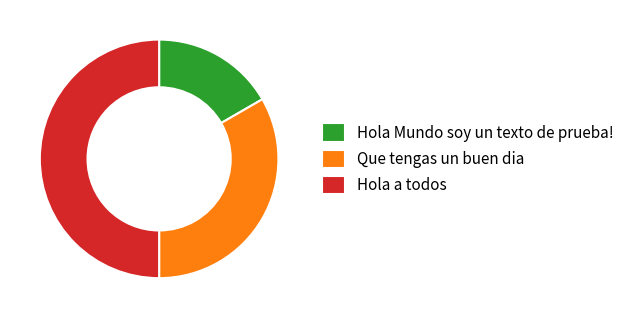

Between Hola a todos and Que tengas un buen dia, which is larger?

Hola a todos